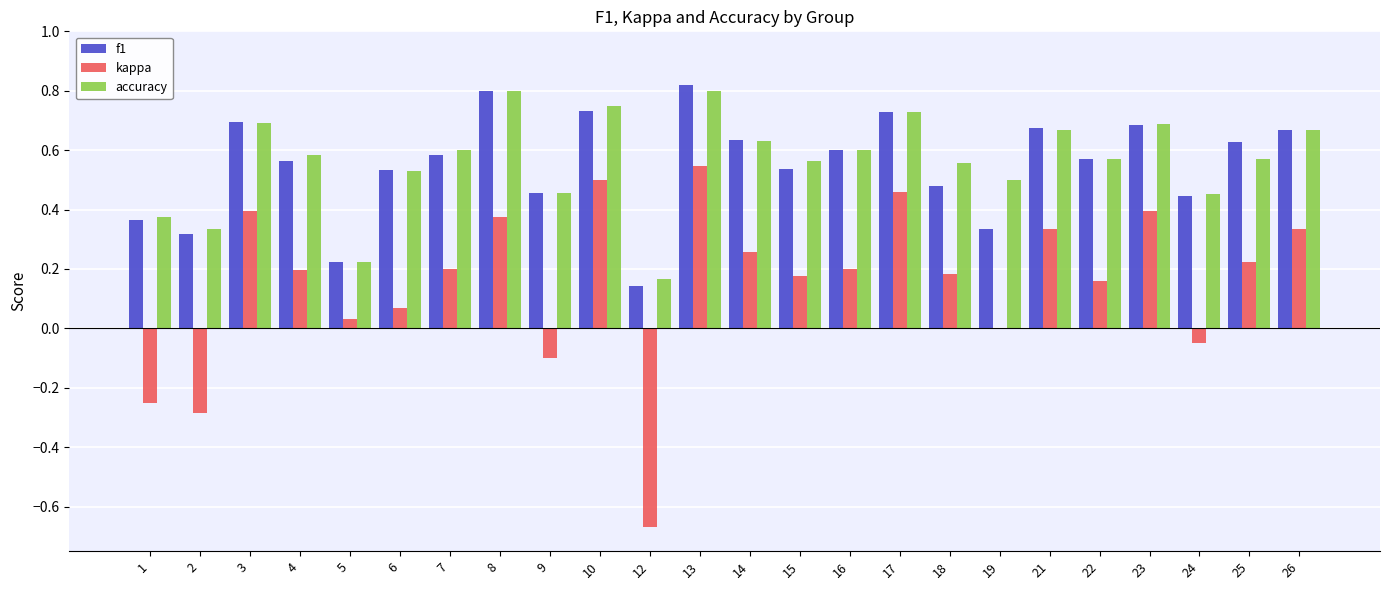

What is the sum of all accuracy values?

13.5